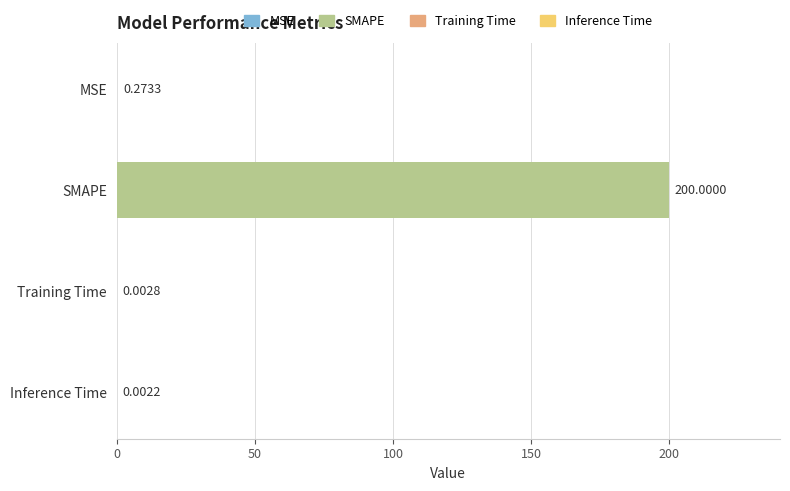

What is the sum of the values at Inference Time and SMAPE?

200.0